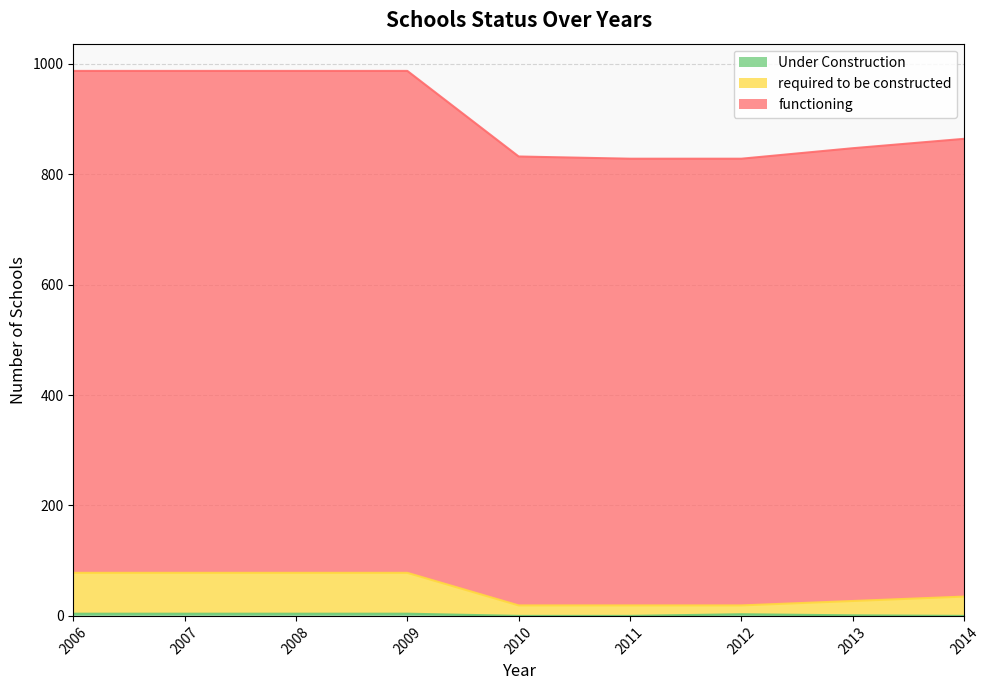

What is the sum of the required to be constructed values at 2010 and 2013?

46